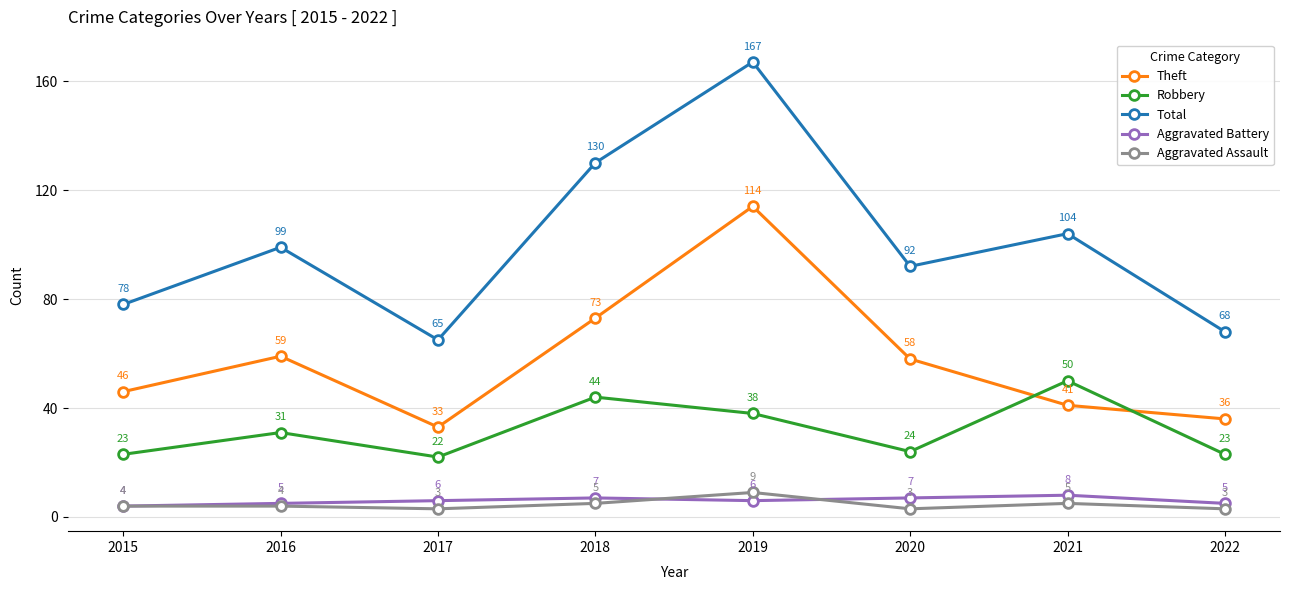

How many intersections are there between Robbery and Theft?

2